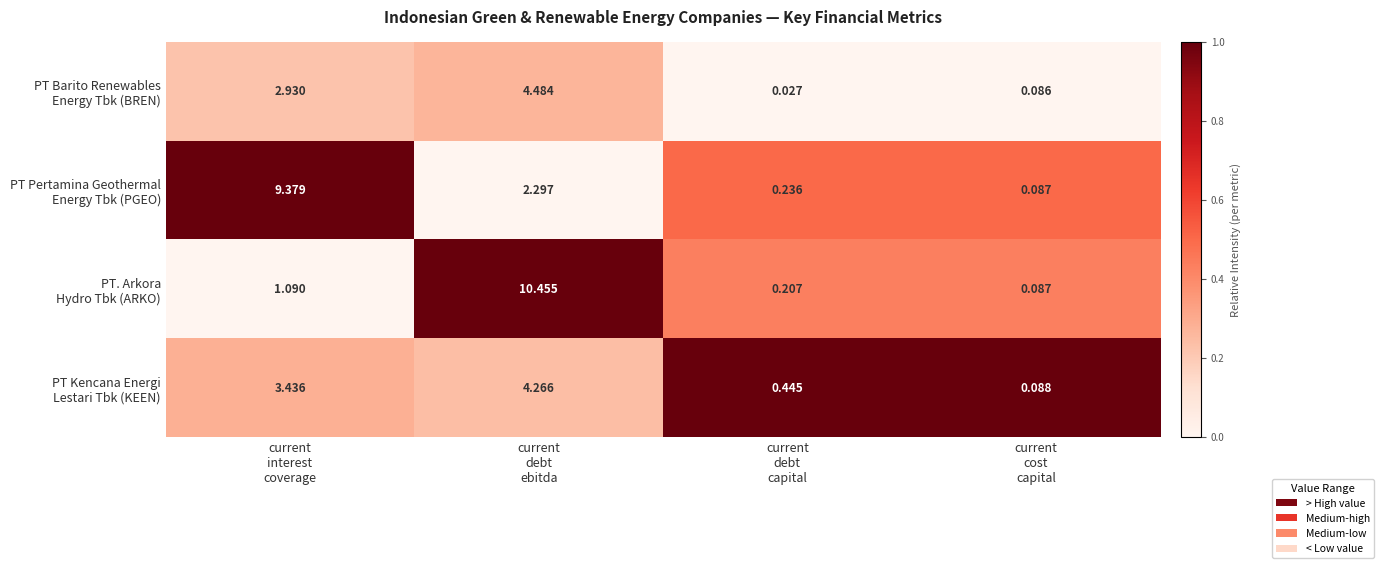

Count the number of categories in the chart.

4